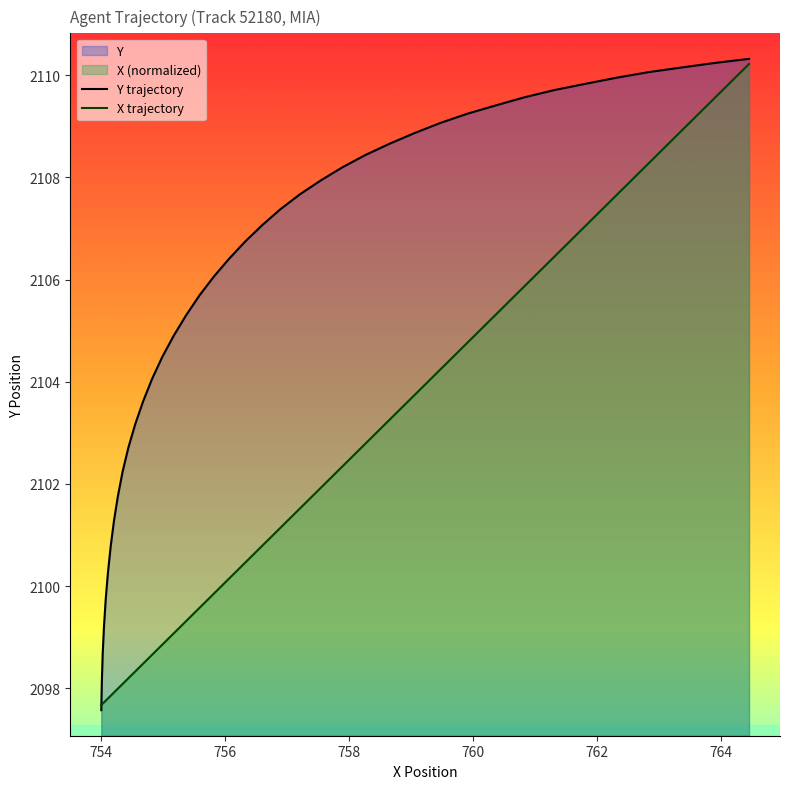

True or false: X and Y intersect in this chart.

True